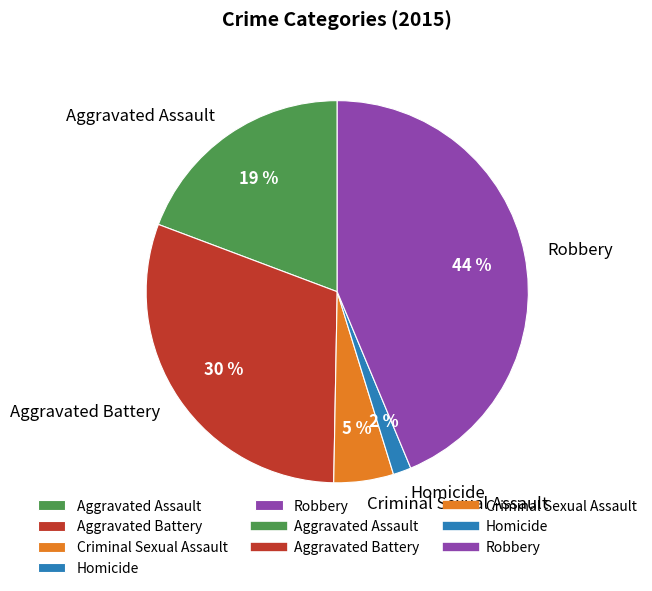

The Homicide slice represents 2% of the pie. True or false?

True